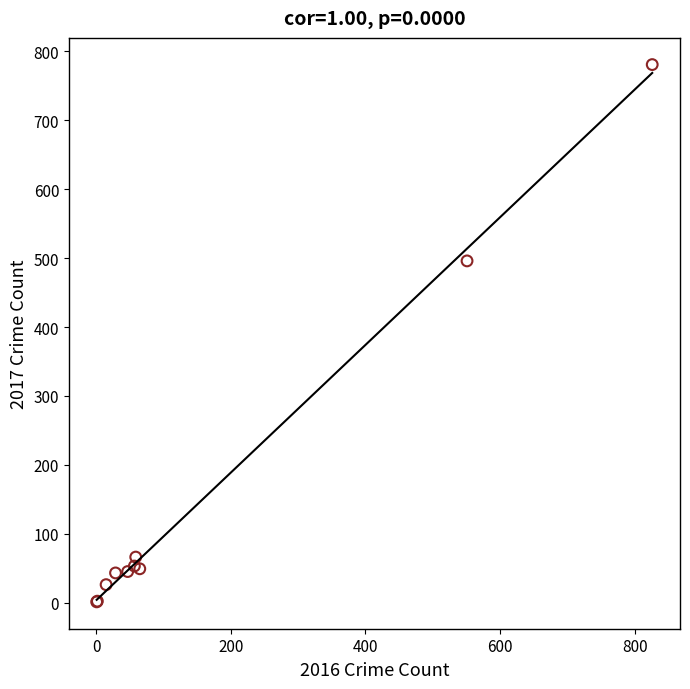

What Y value in the scatter plot is closest to 391?

496